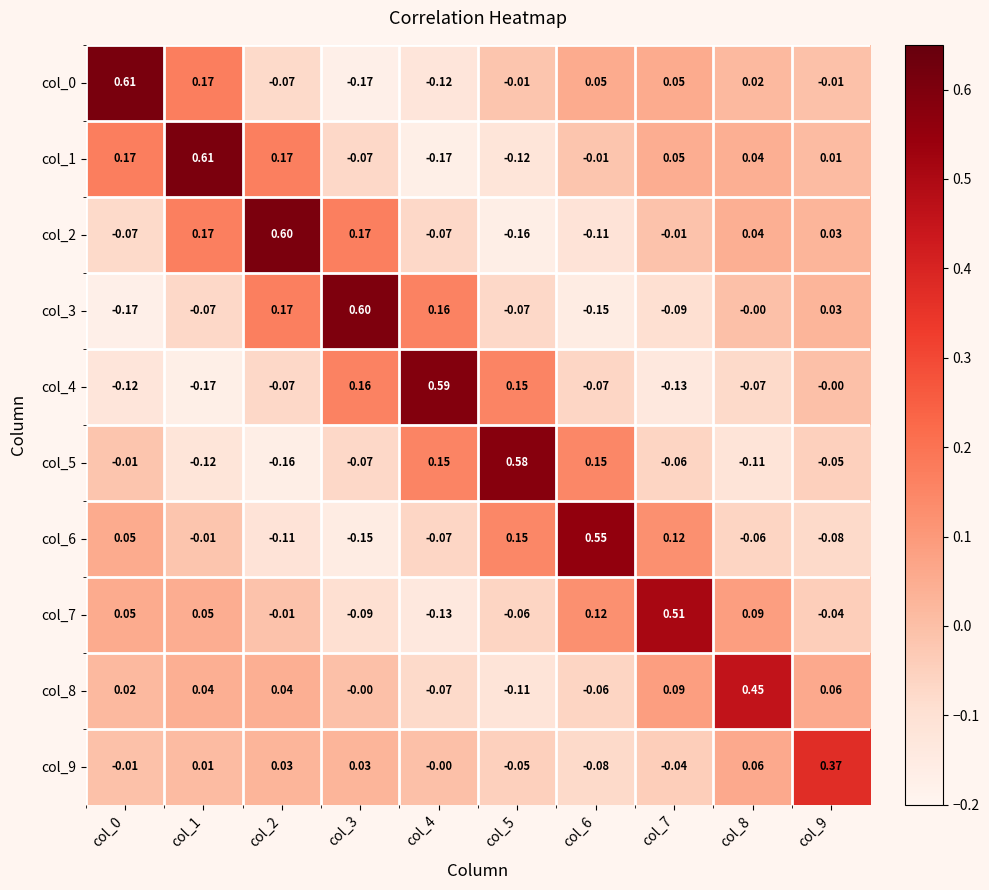

Is the value of col_2 at col_7 greater than the value of col_1 at col_7?

No